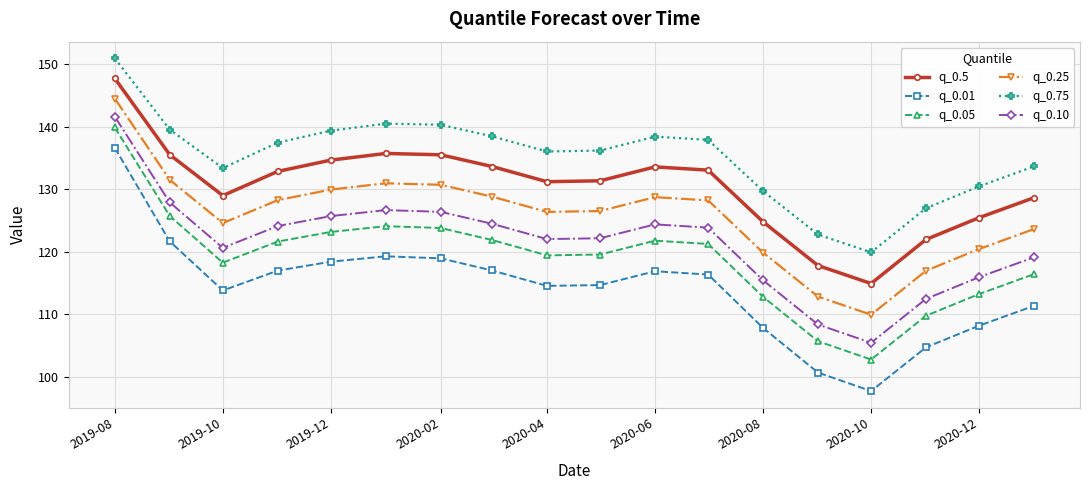

What is the sum of all q_0.05 values?

2141.3